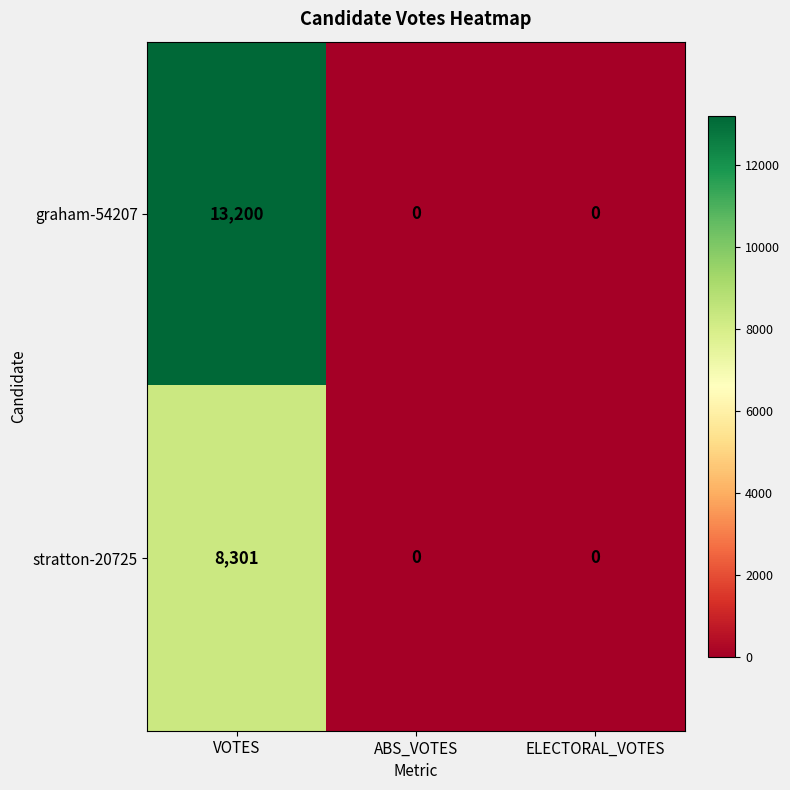

What is the total value across all series at VOTES?

21501